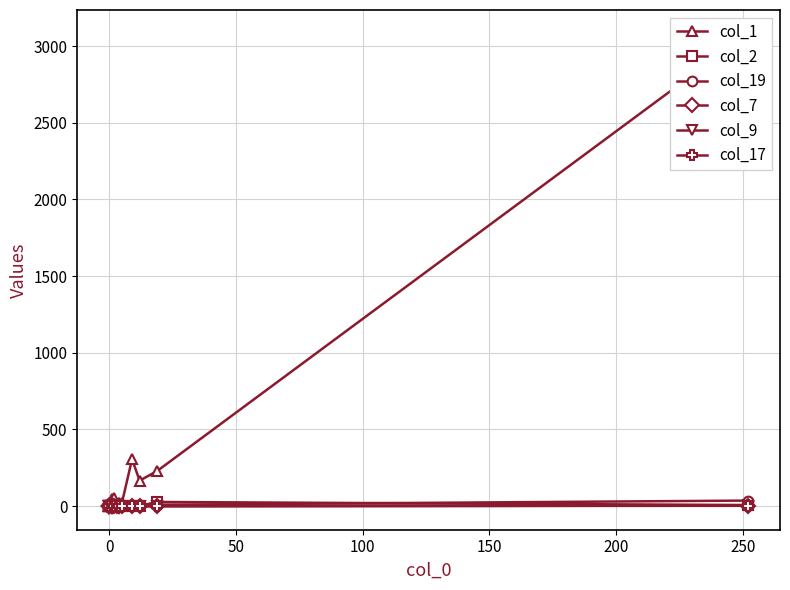

How many categories are shown in the chart?

20